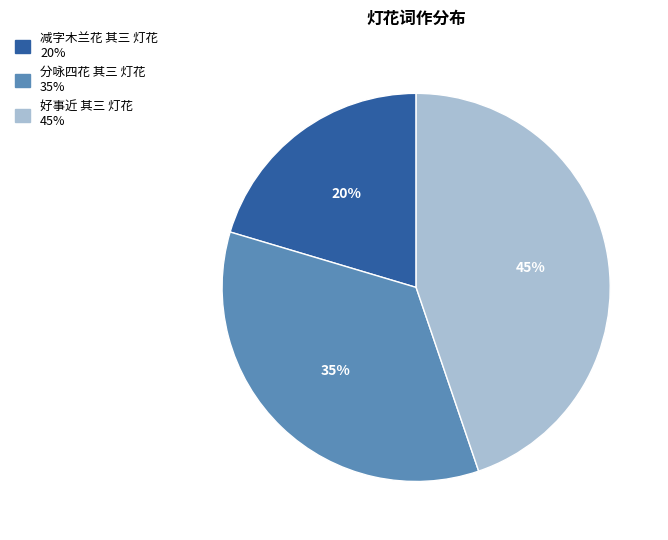

What is the smallest slice in the pie chart?

减字木兰花 其三 灯花